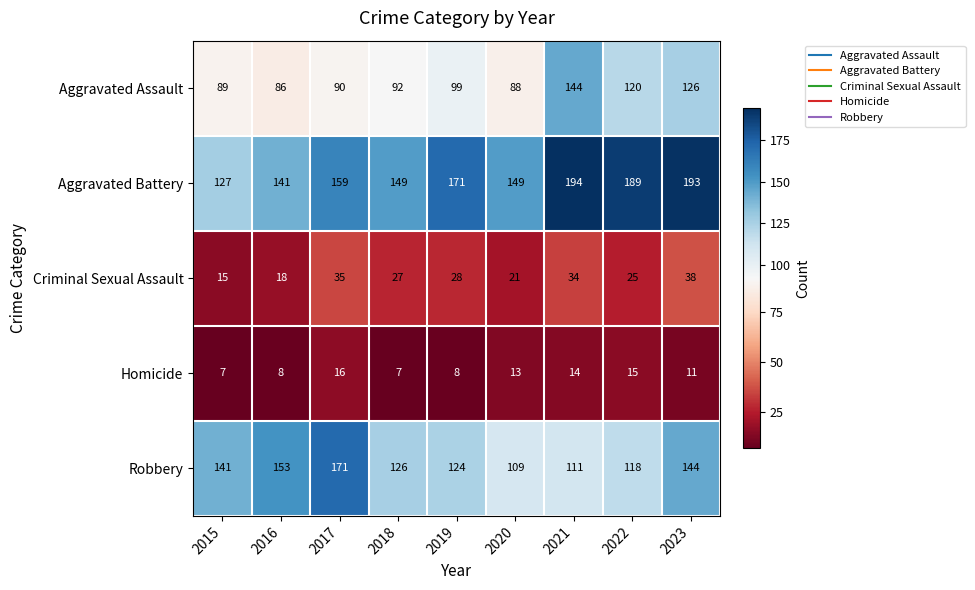

What is the smallest value displayed?

7